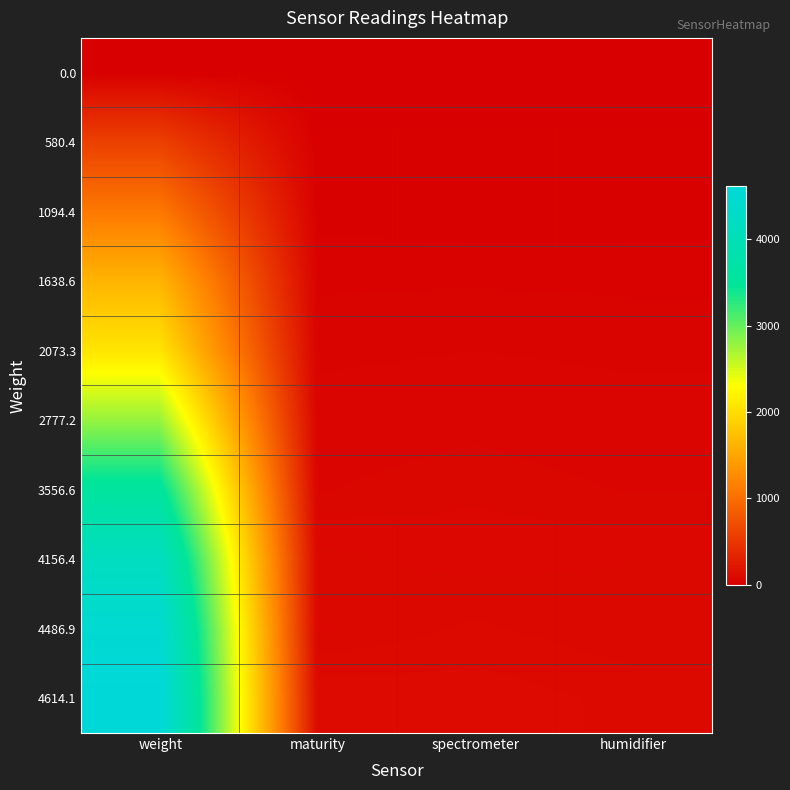

Count the number of categories in the chart.

4